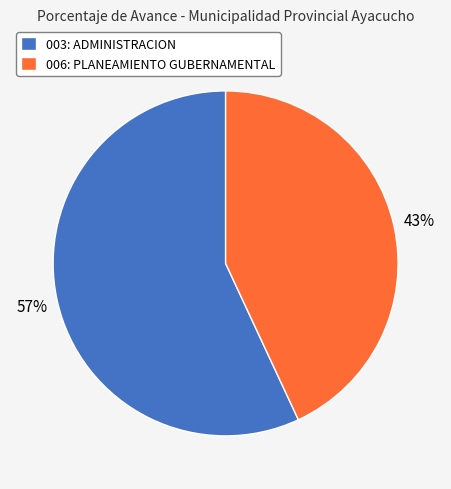

Rank the categories by value from highest to lowest.

003: ADMINISTRACION, 006: PLANEAMIENTO GUBERNAMENTAL